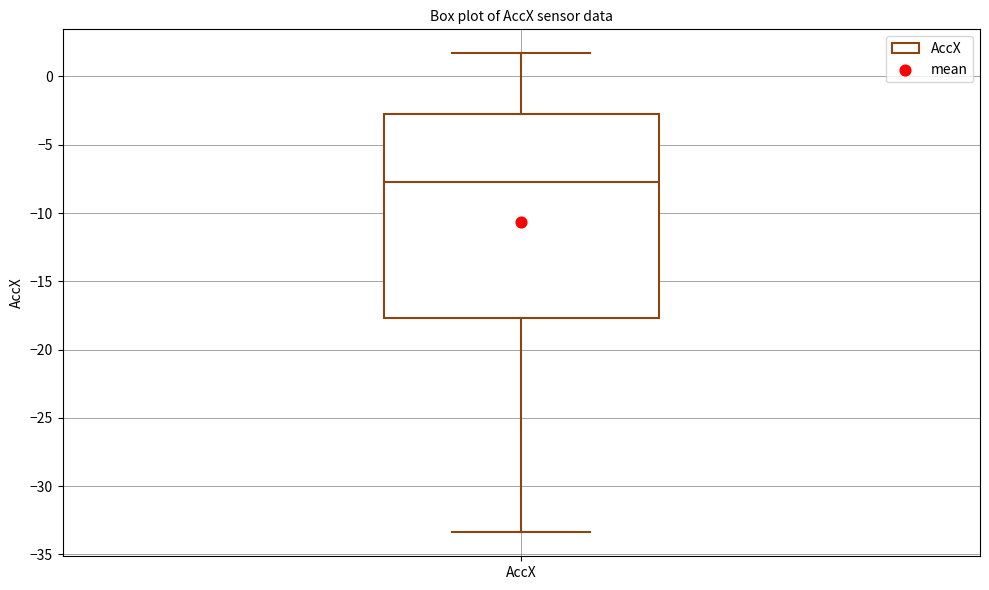

Read this box plot against the y-axis: the position of the median line, the range covered by the box, and the ends of both whiskers. The values are not printed on the chart, so give them approximately, as read against the axis.

median -7.5, box -17.5 to -3.0, whiskers -33.5 to 1.5